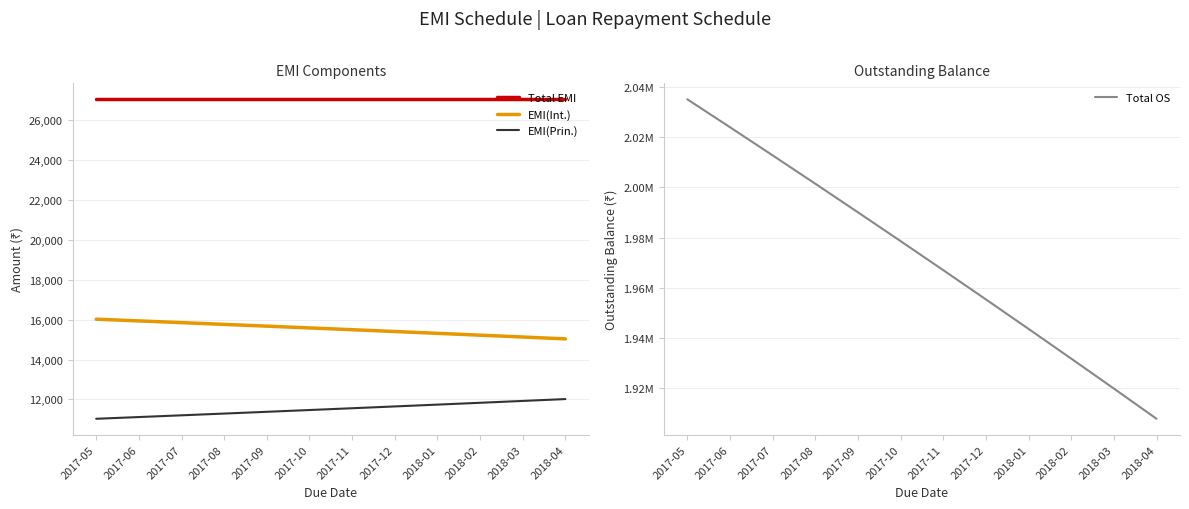

True or false: Total EMI and EMI(Int.) cross at least once.

False